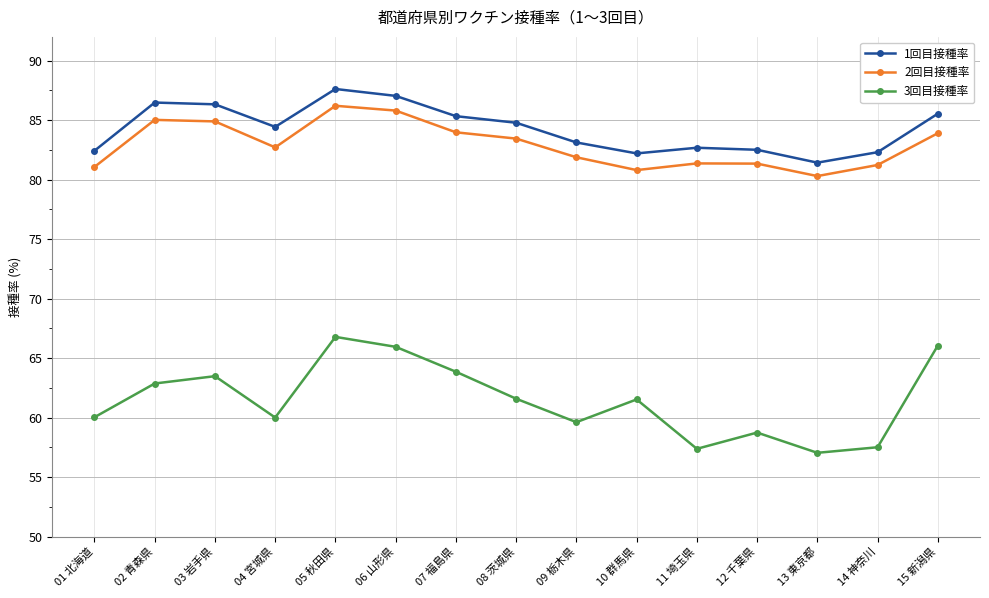

Which series has the largest range (max minus min)?

3回目接種率